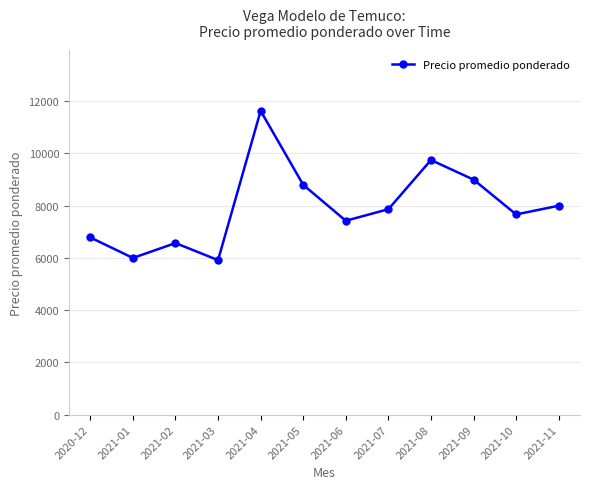

Reading right to left, what are all the values shown in this chart?

2021-11=8000	2021-10=7667	2021-09=9000	2021-08=9750	2021-07=7867	2021-06=7425	2021-05=8800	2021-04=11633	2021-03=5917	2021-02=6570	2021-01=6000	2020-12=6786